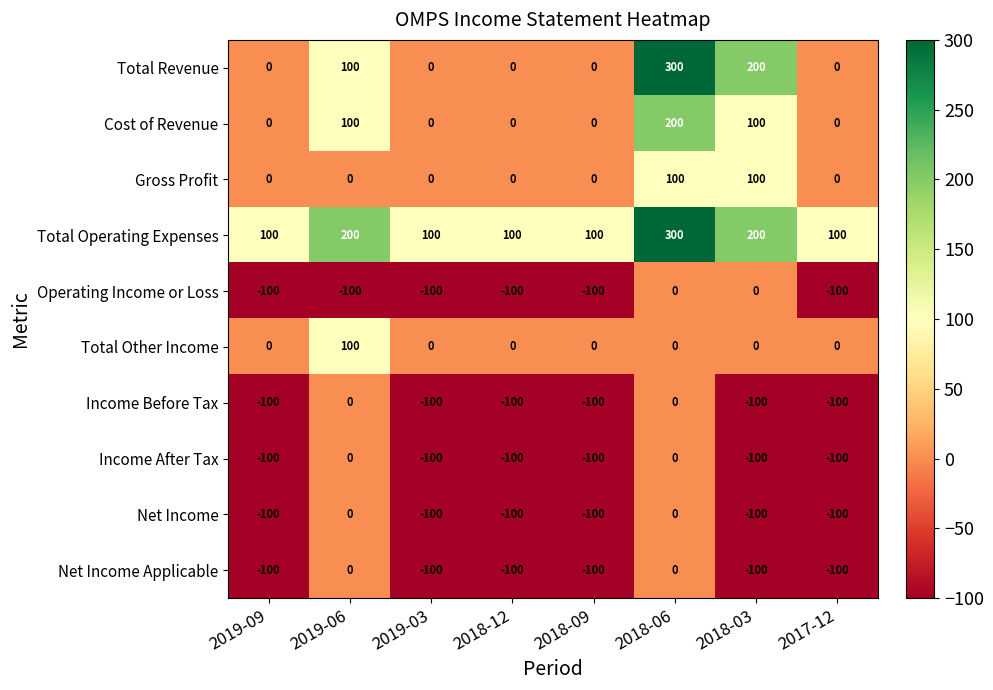

What is the maximum value shown in the chart?

300